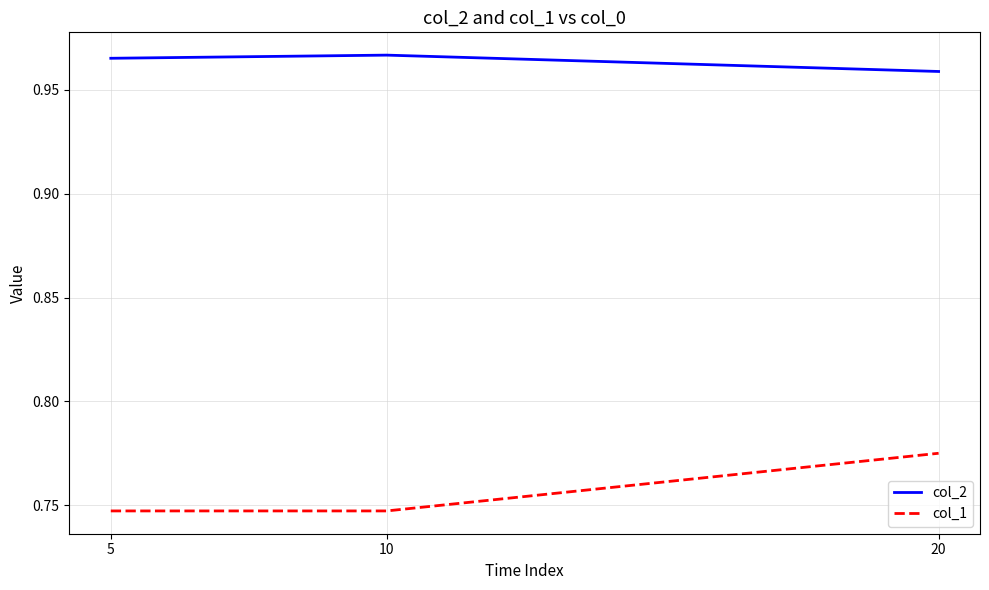

At which label is col_2 closest to 0?

20